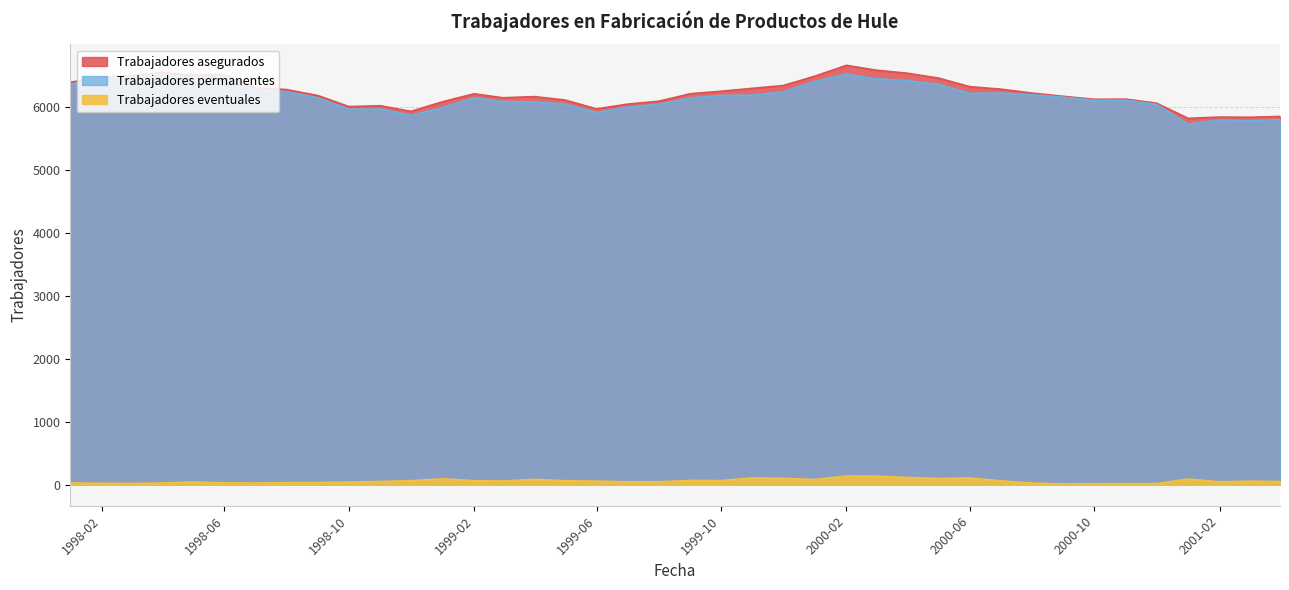

True or false: Trabajadores permanentes and Trabajadores eventuales cross at least once.

False